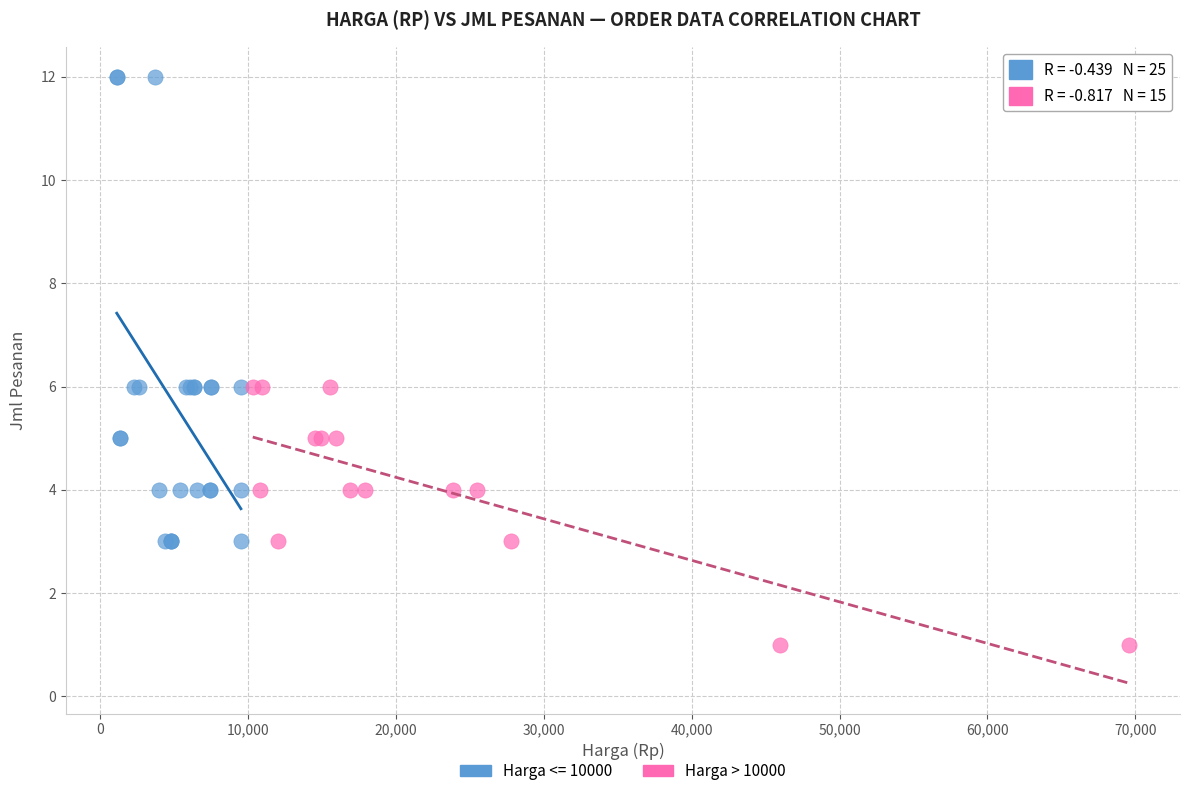

Which series has the widest spread of Y values?

Harga <= 10000